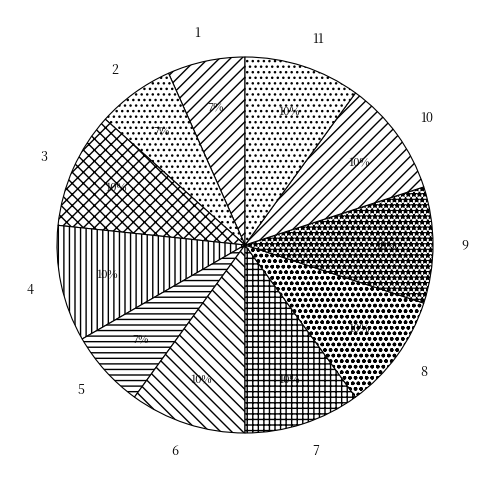

Is 9 the majority of the pie?

No